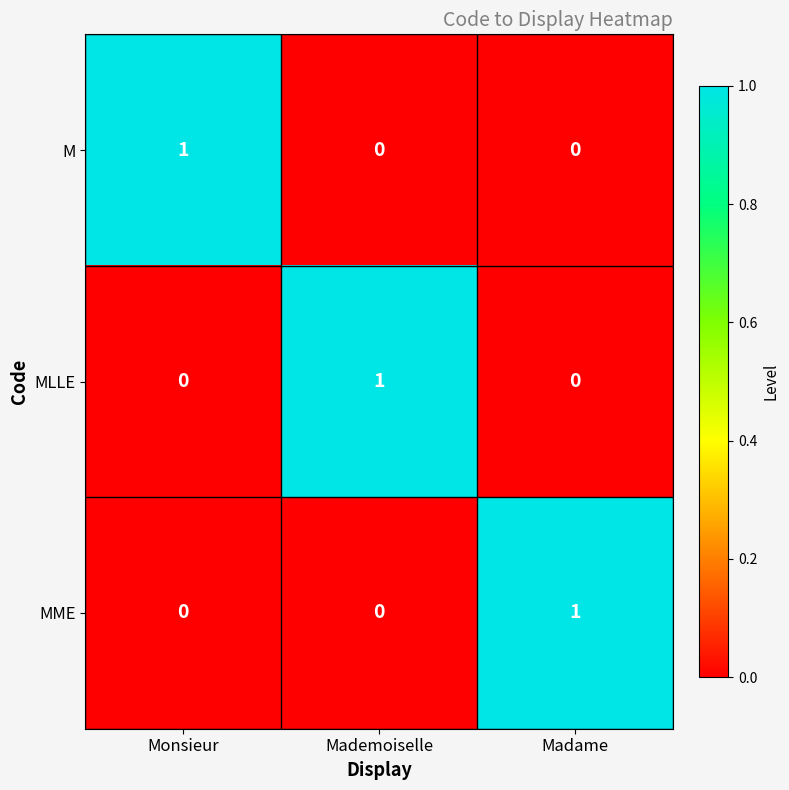

Is it true that M equals 1 at Madame?

False